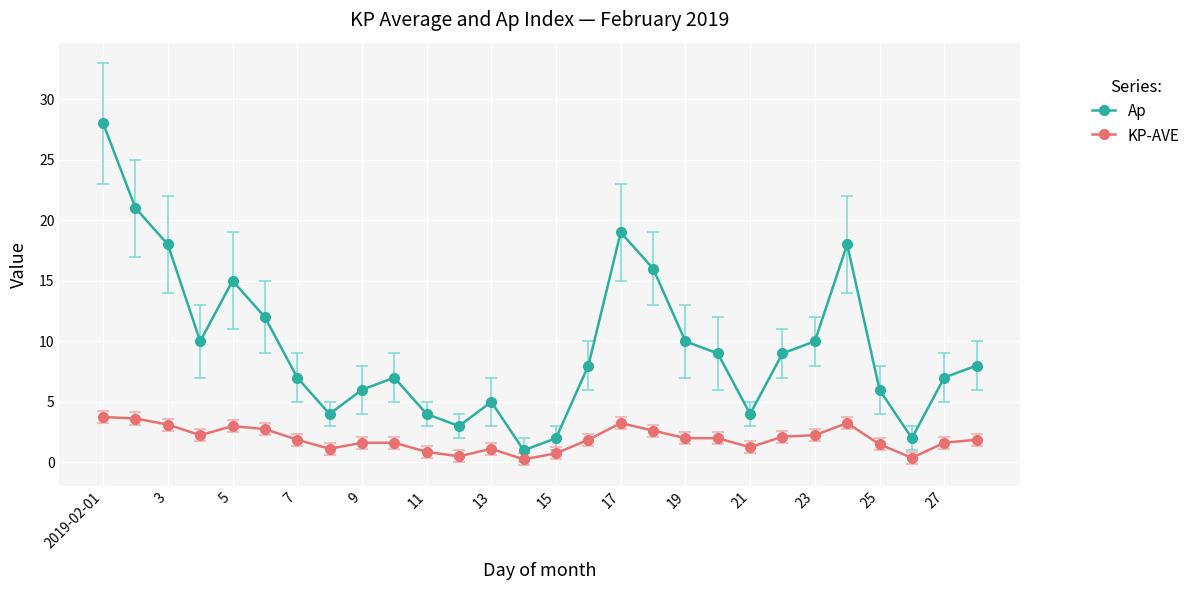

What is the maximum value for KP-AVE?

3.8